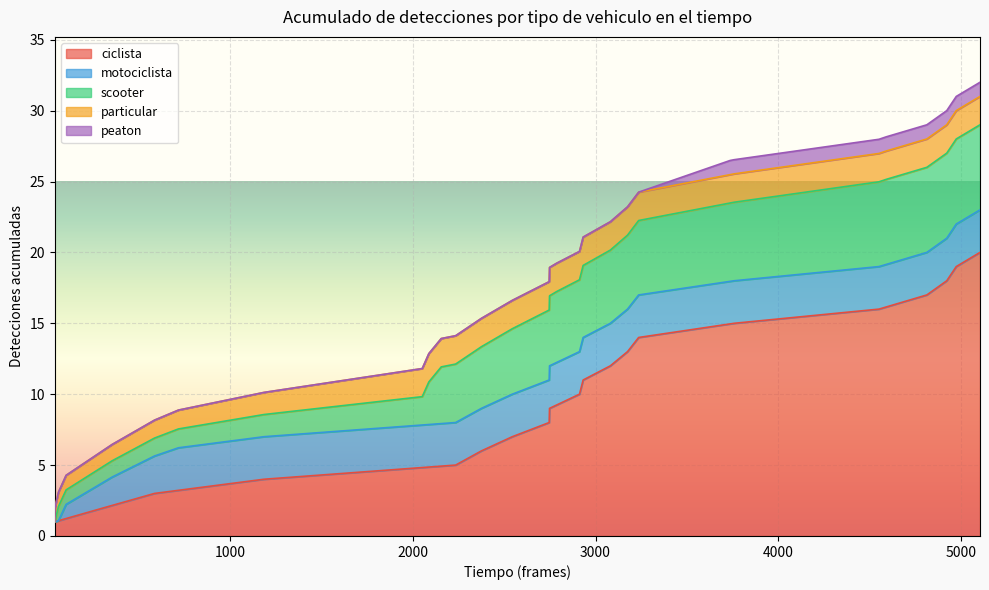

How many values in the peaton series are below 11?

10